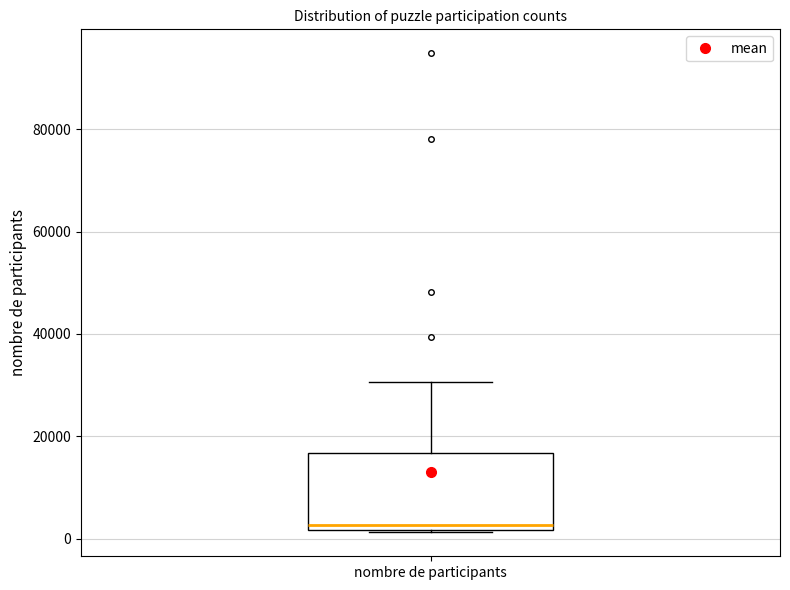

Transcribe this box plot: give where the median line is, the range the box spans, and where the two whiskers end, as read against the y-axis. The values are not printed on the chart, so give them approximately, as read against the axis.

median 2000 (just above the box's lower edge), box 2000 to 16000, whiskers 2000 to 30000